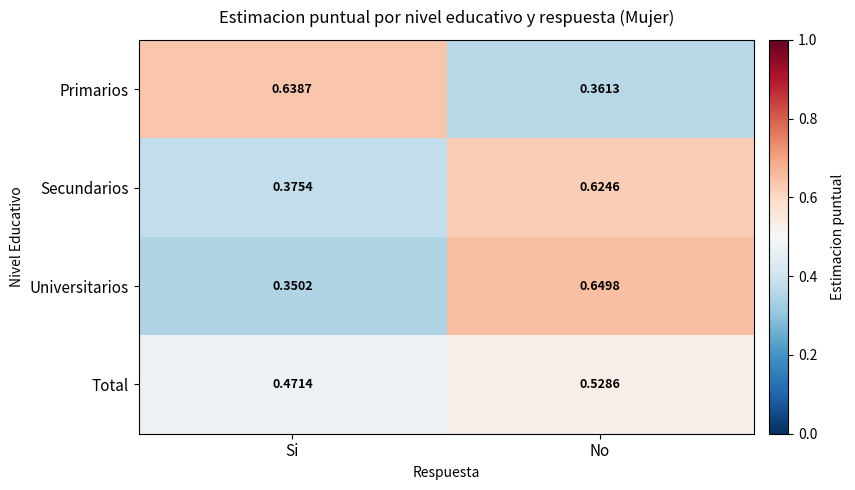

Which label corresponds to the smallest value in the chart?

Si